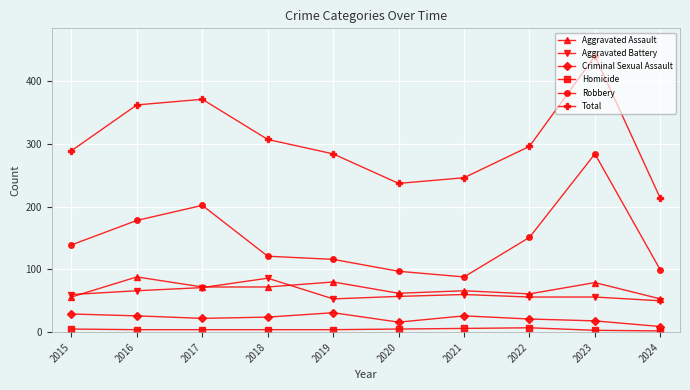

What is the greatest value displayed?

440